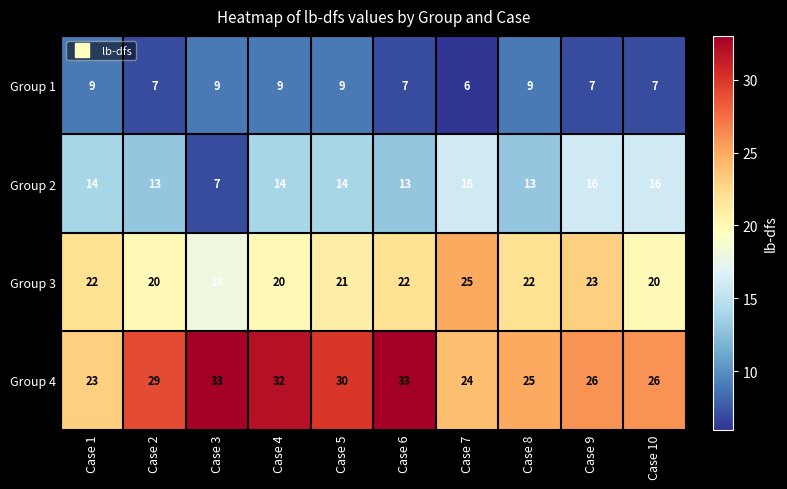

Is it true that Group 1 equals 11 at Case 10?

False